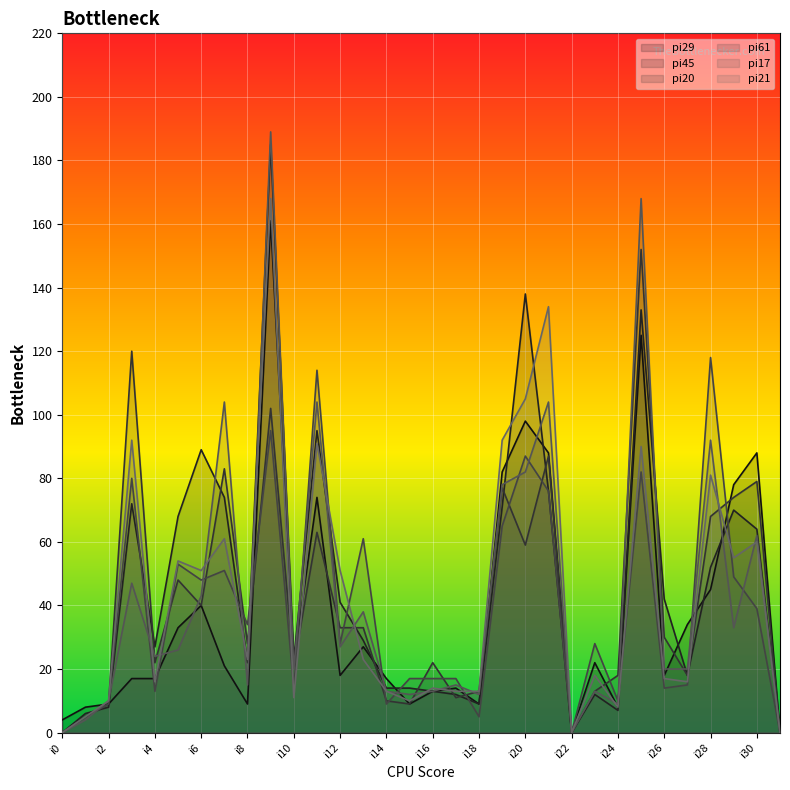

Between which two adjacent categories do pi20 and pi29 first intersect?

i8 and i9